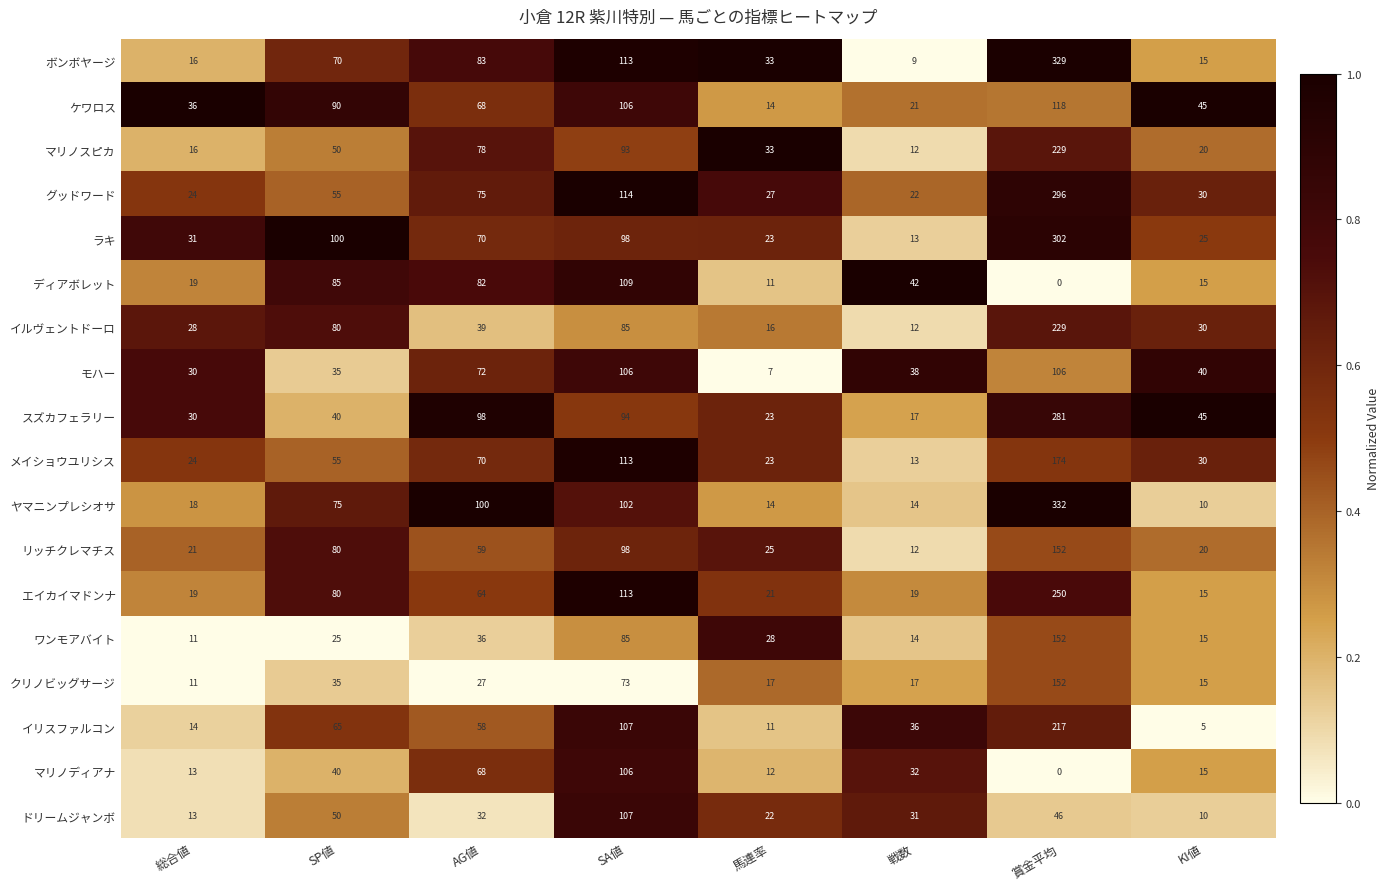

What is the total value across all series at AG値?

1179